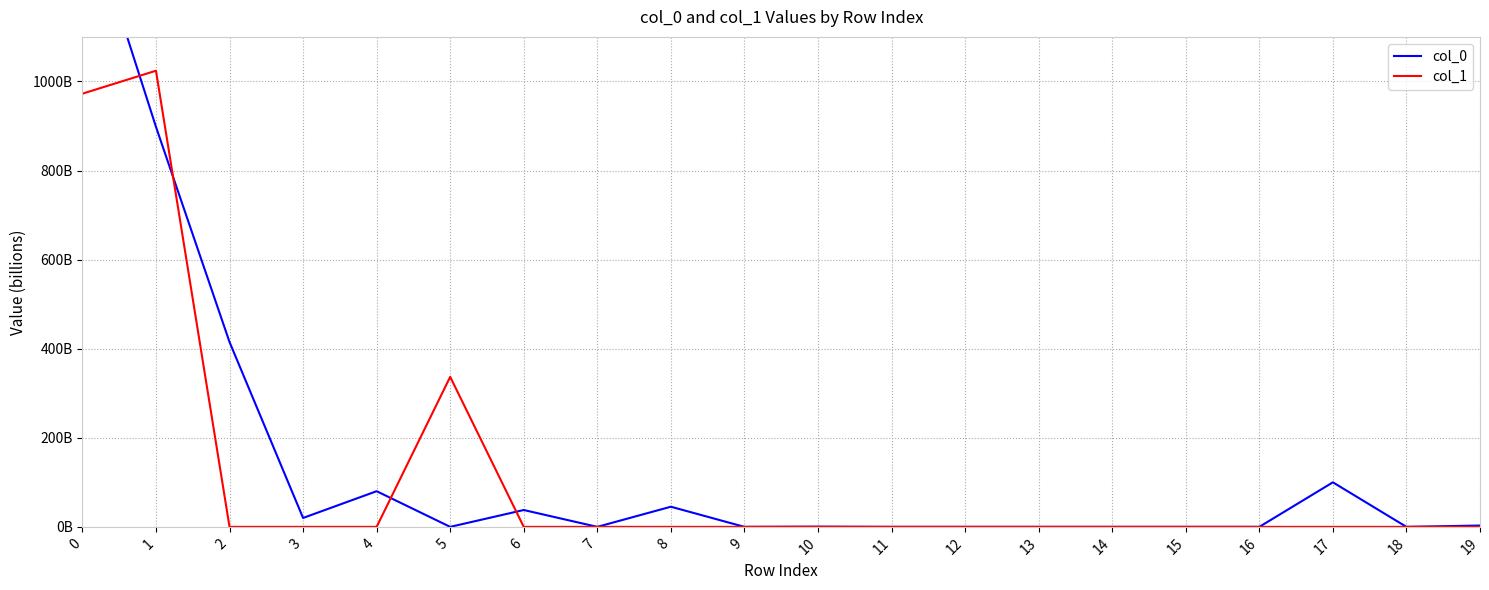

What is the value of the col_0 point at the 1st from the left?

1413336000000